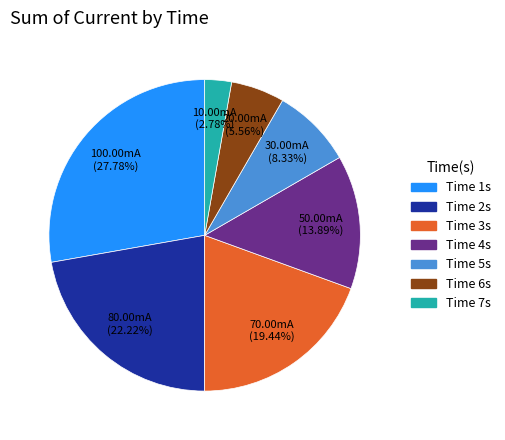

Which category has the biggest portion of the pie?

Time 1s